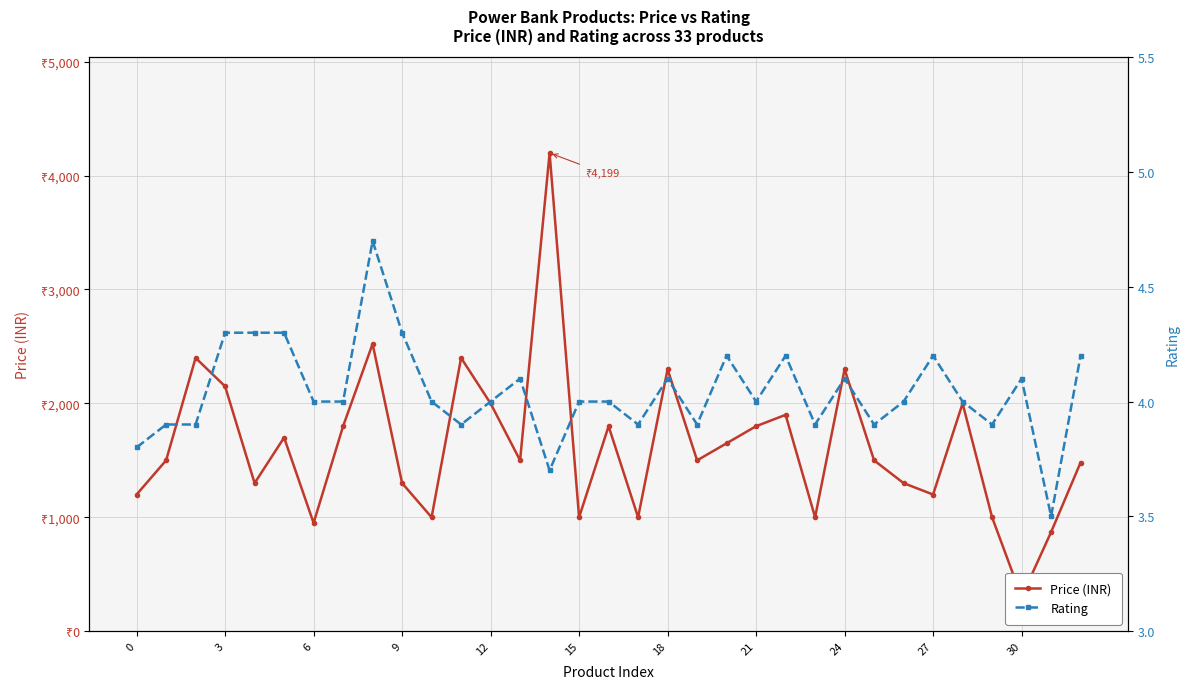

Which has a higher value, 30 or 13?

13